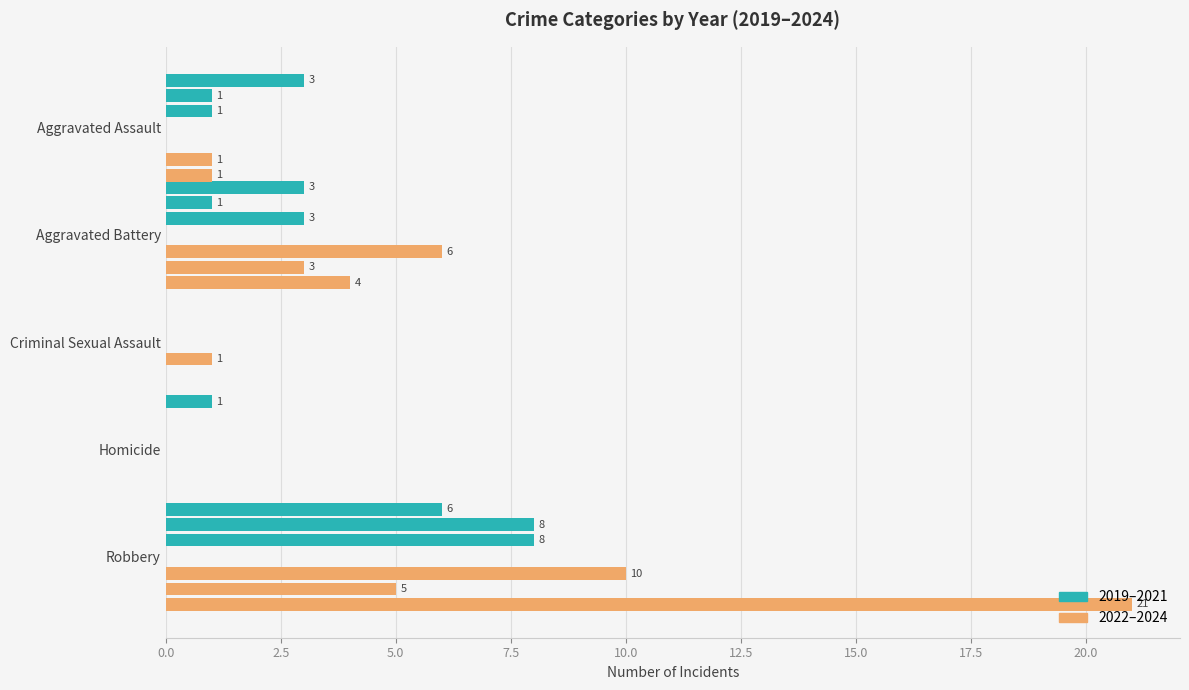

The value of 2021 at Criminal Sexual Assault is 3. True or false?

False